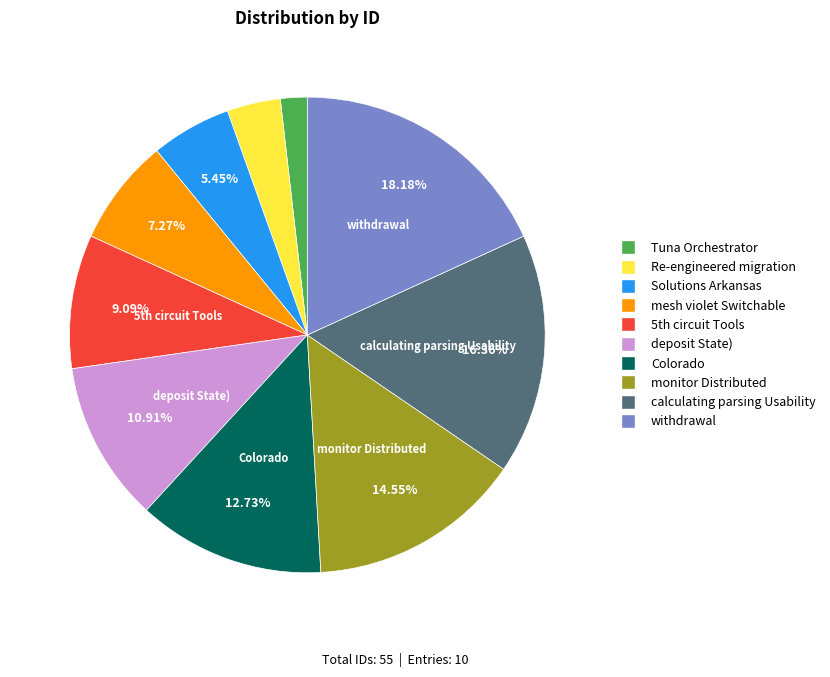

To the nearest percent, what percentage of the pie is Tuna Orchestrator?

2%